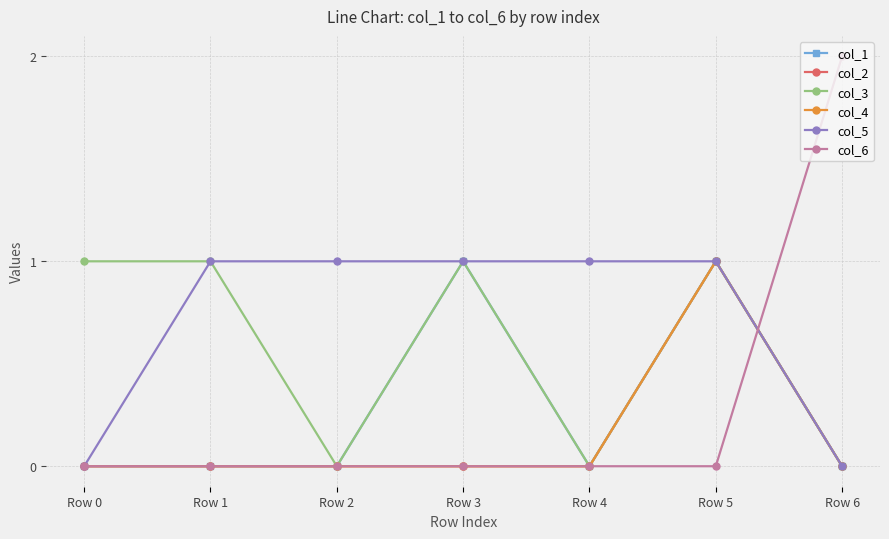

Does the chart have visible grid lines?

Yes